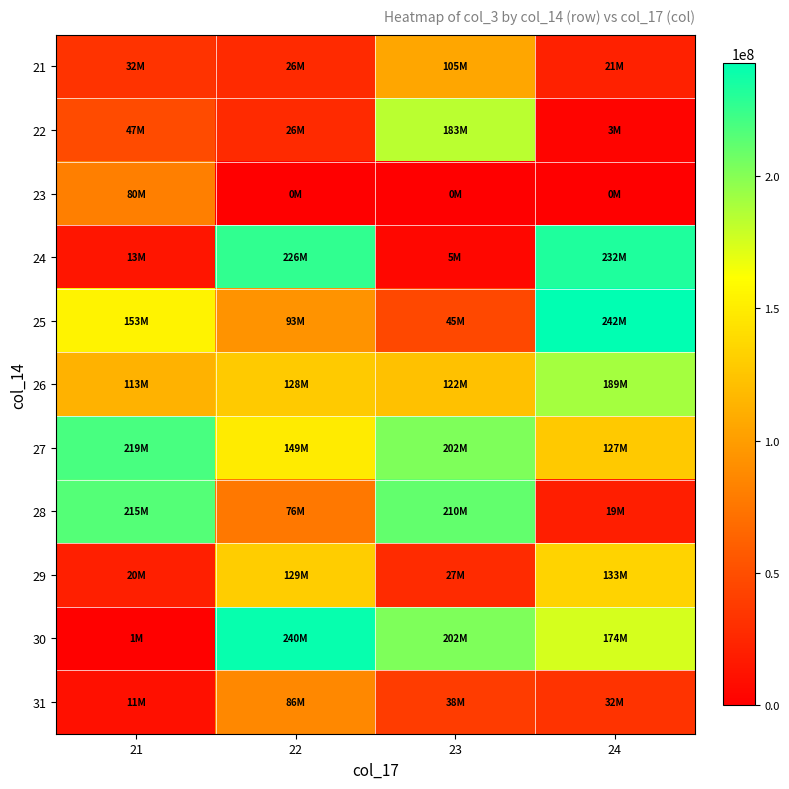

What is the total value across all series at 21?

909015944